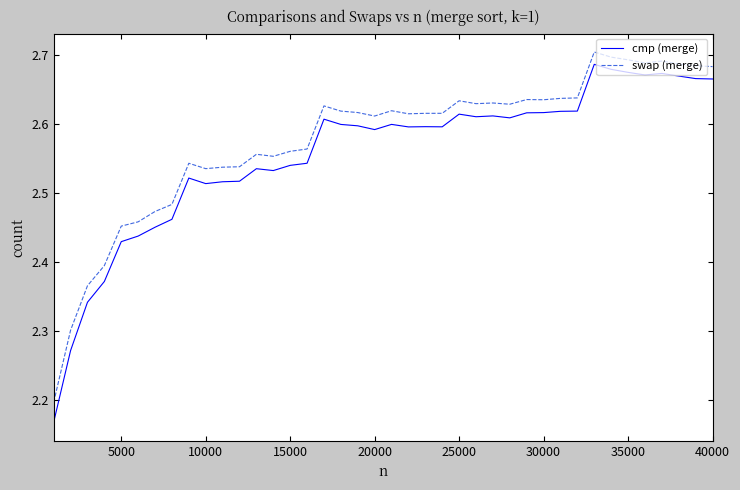

Which series has the widest spread of values?

cmp (merge)